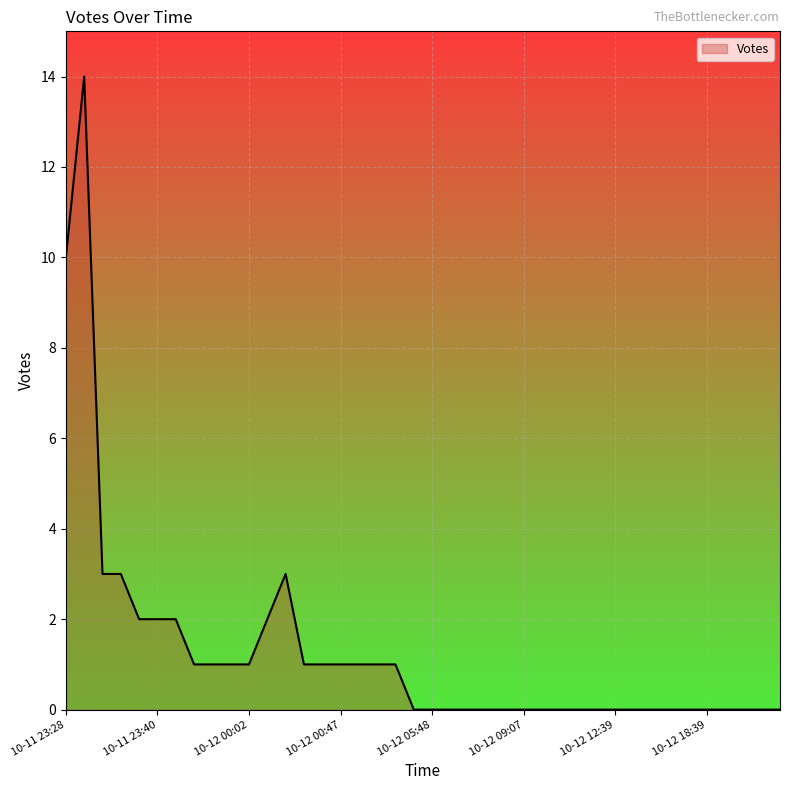

What is the difference between the maximum and minimum values?

14